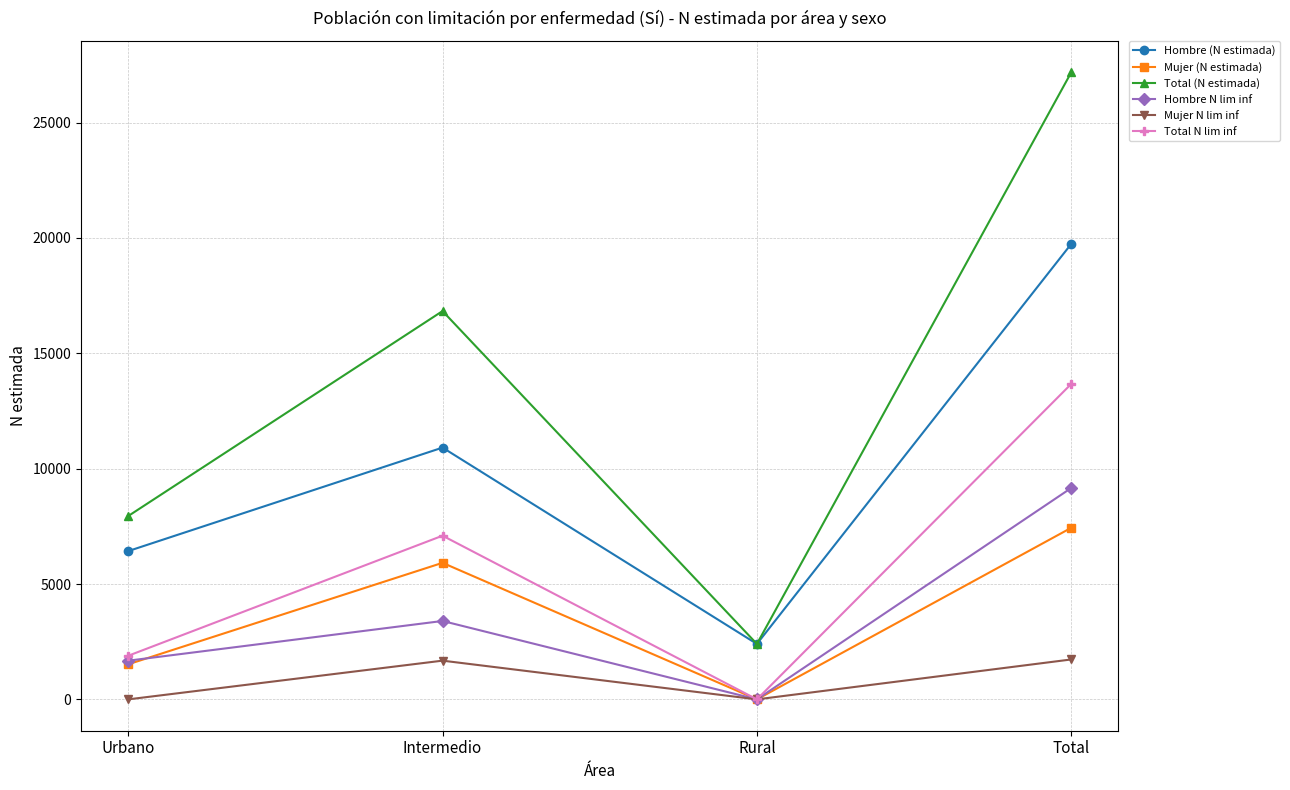

List the labels in order of Hombre N lim inf value, smallest first.

Rural, Urbano, Intermedio, Total